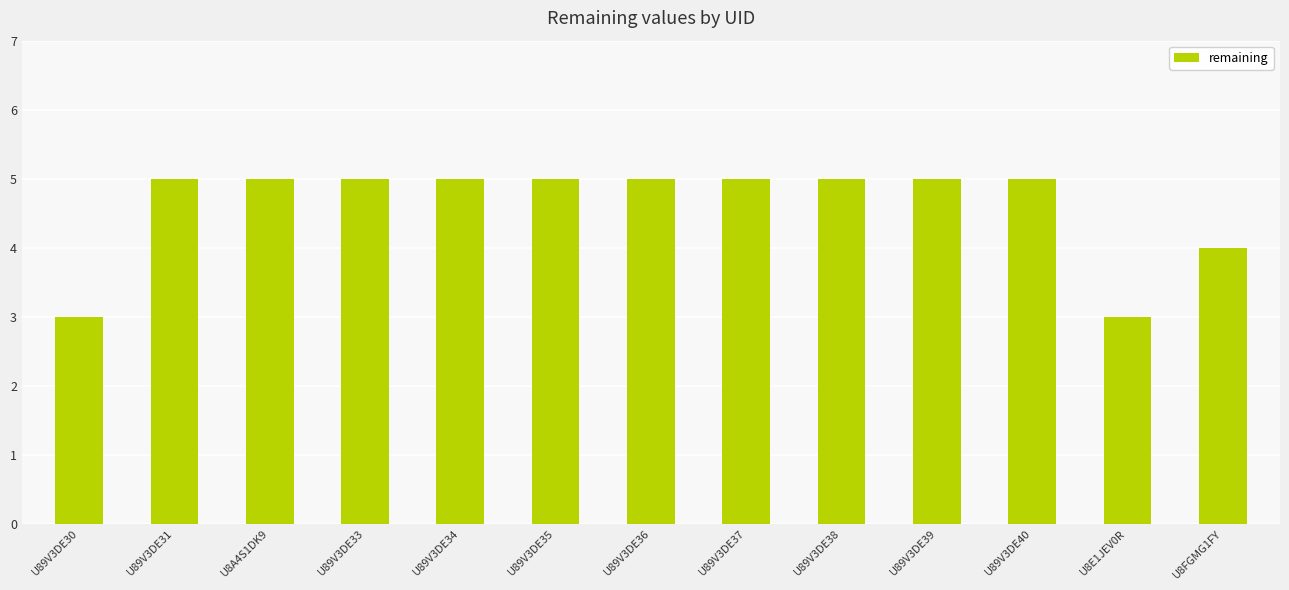

What position from the left is U89V3DE35?

6